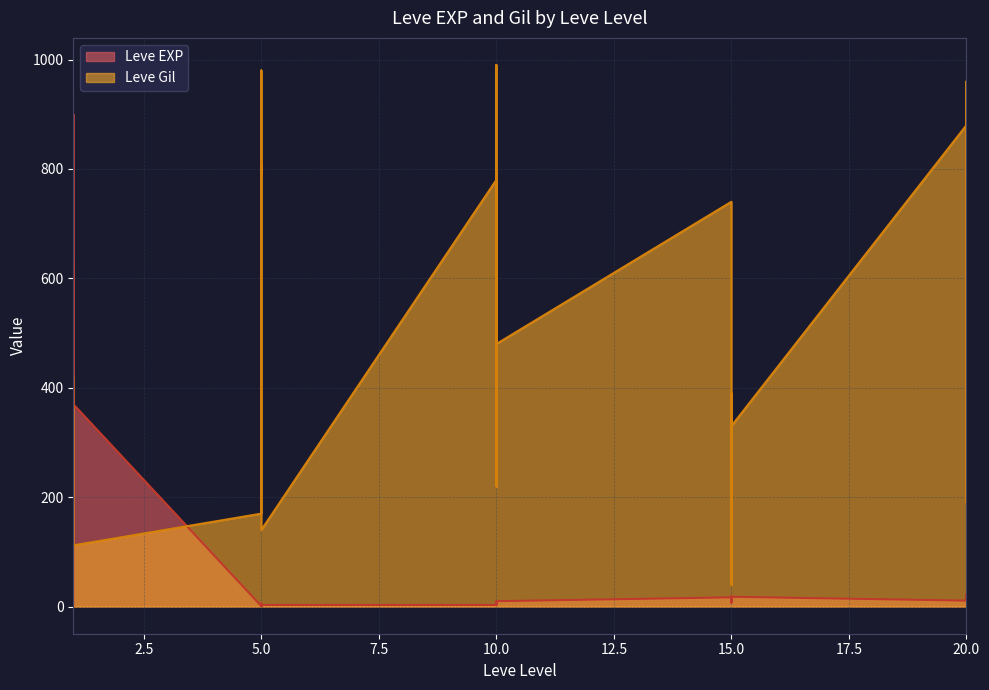

Reading left to right, extract all data points from this chart.

Leve EXP: 1	540	630	370	900	370	1	6	1	2	1	3	3	3	9	4	3	10	17	7	19	13	11	18	11	13	18	22	12	22
Leve Gil: 420	112	112	112	113	112	170	280	810	790	980	140	780	220	990	770	220	480	740	170	270	40	390	330	880	190	680	960	490	570